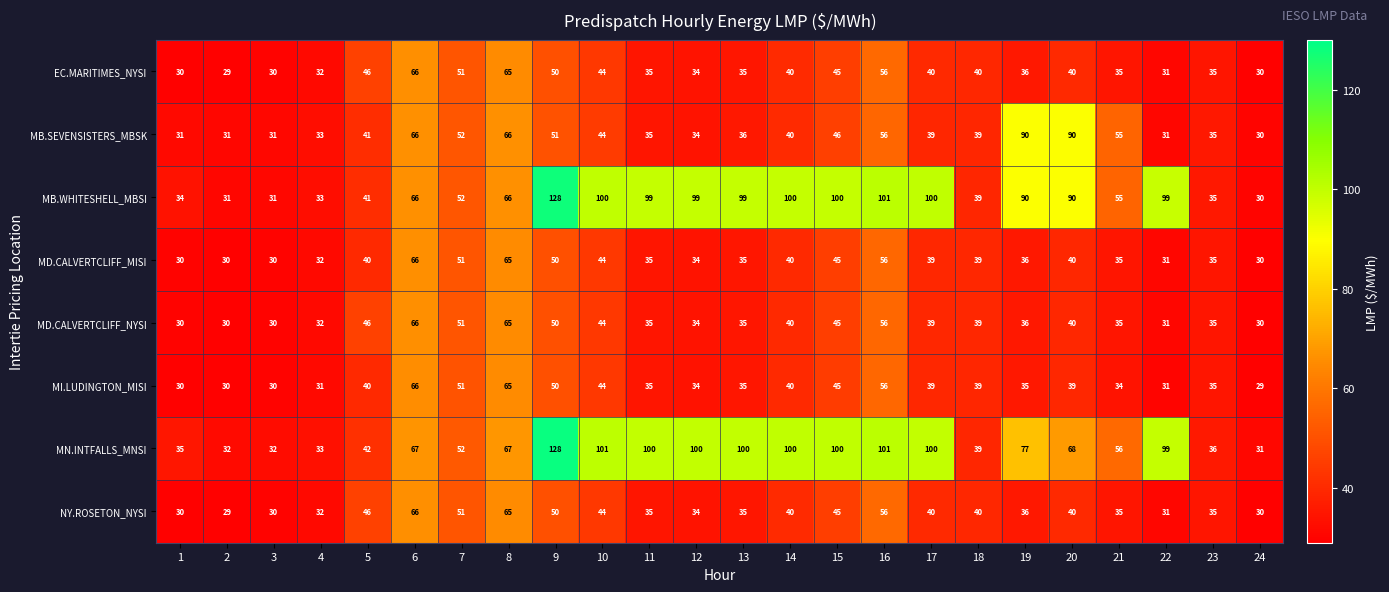

How many data points in MB.SEVENSISTERS_MBSK are less than 40?

12